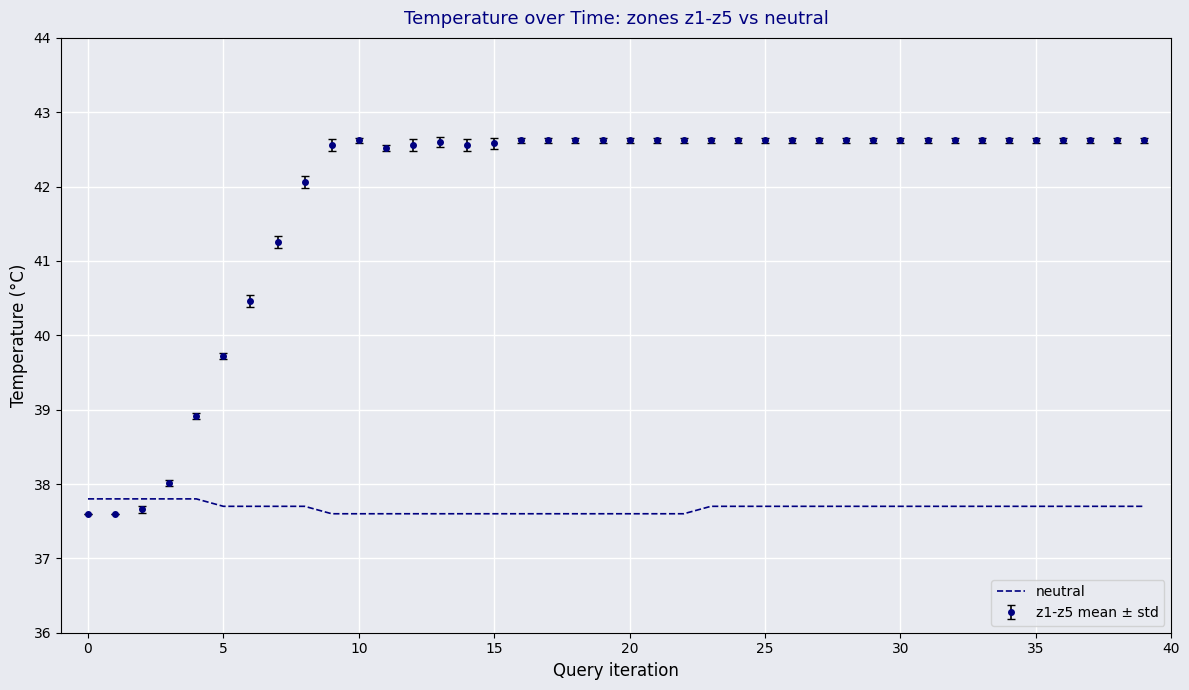

Which series has the largest total across all categories?

z1-z5 mean ± std